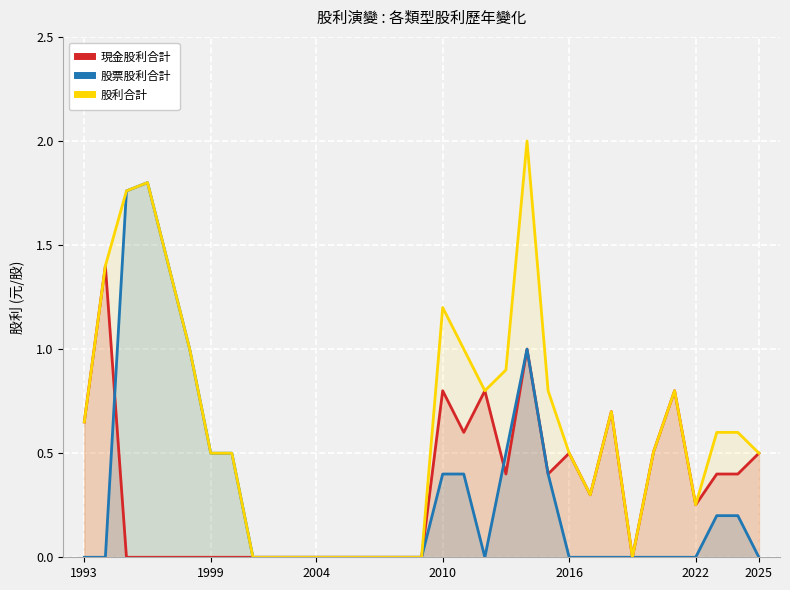

The value of 股票股利合計 at 2022 is 1.7. True or false?

False